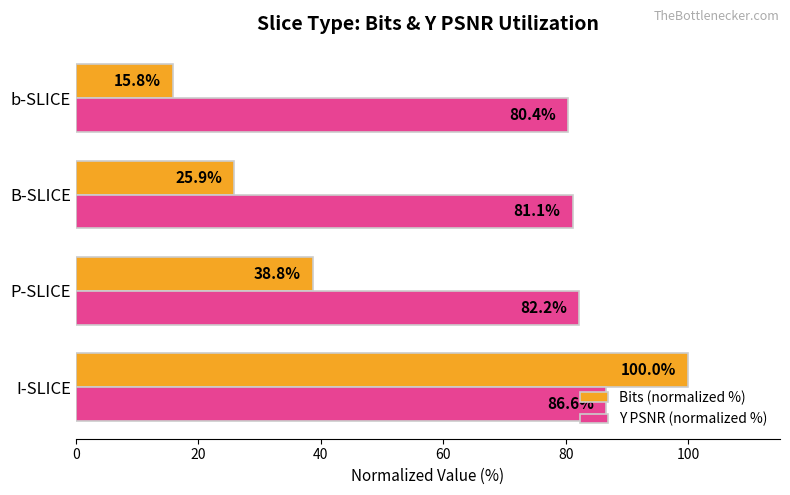

What is the sum of the Y PSNR (normalized %) values at I-SLICE and B-SLICE?

167.7